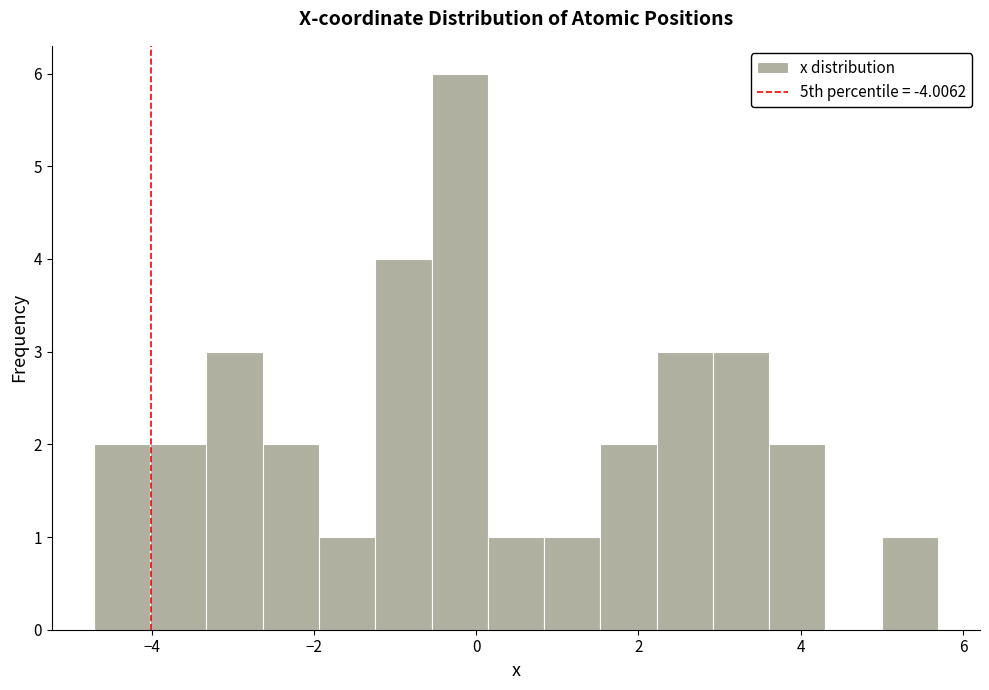

Read against the x-axis, roughly where is the centre of the tallest bar?

-0.2